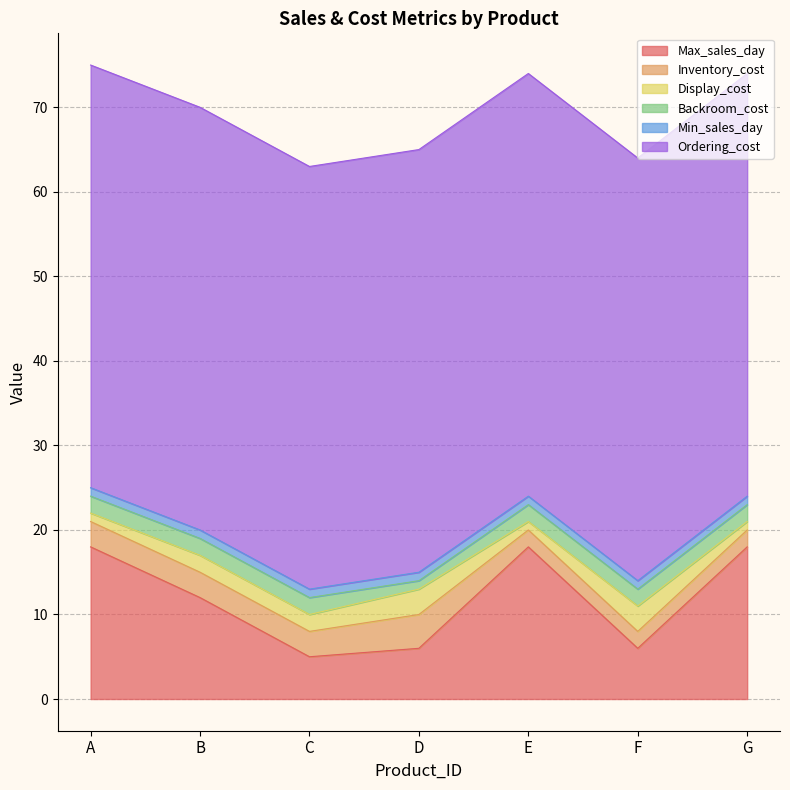

Does the chart have visible grid lines?

Yes